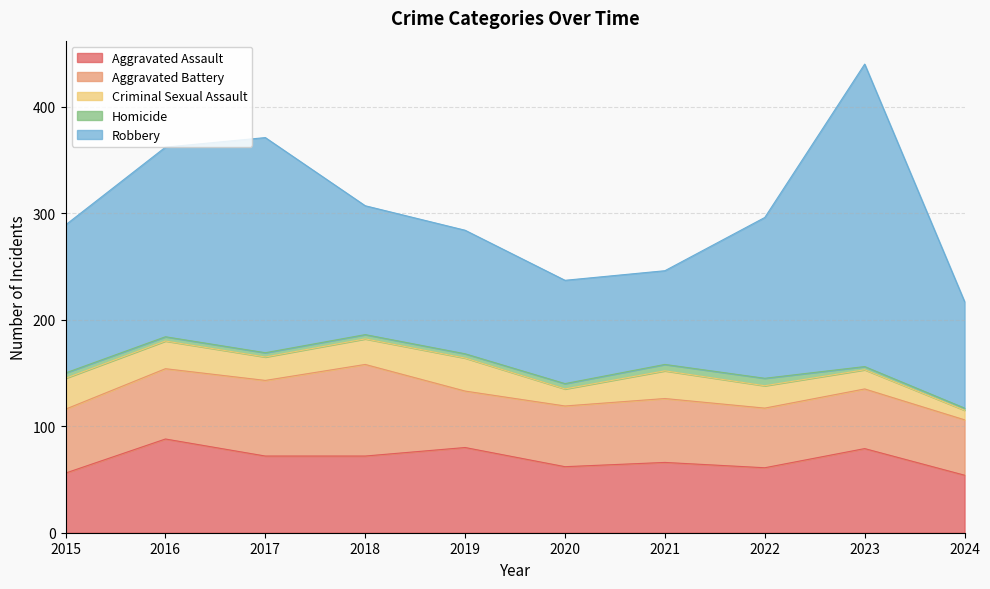

Between 2024 and 2019, which is larger?

2019